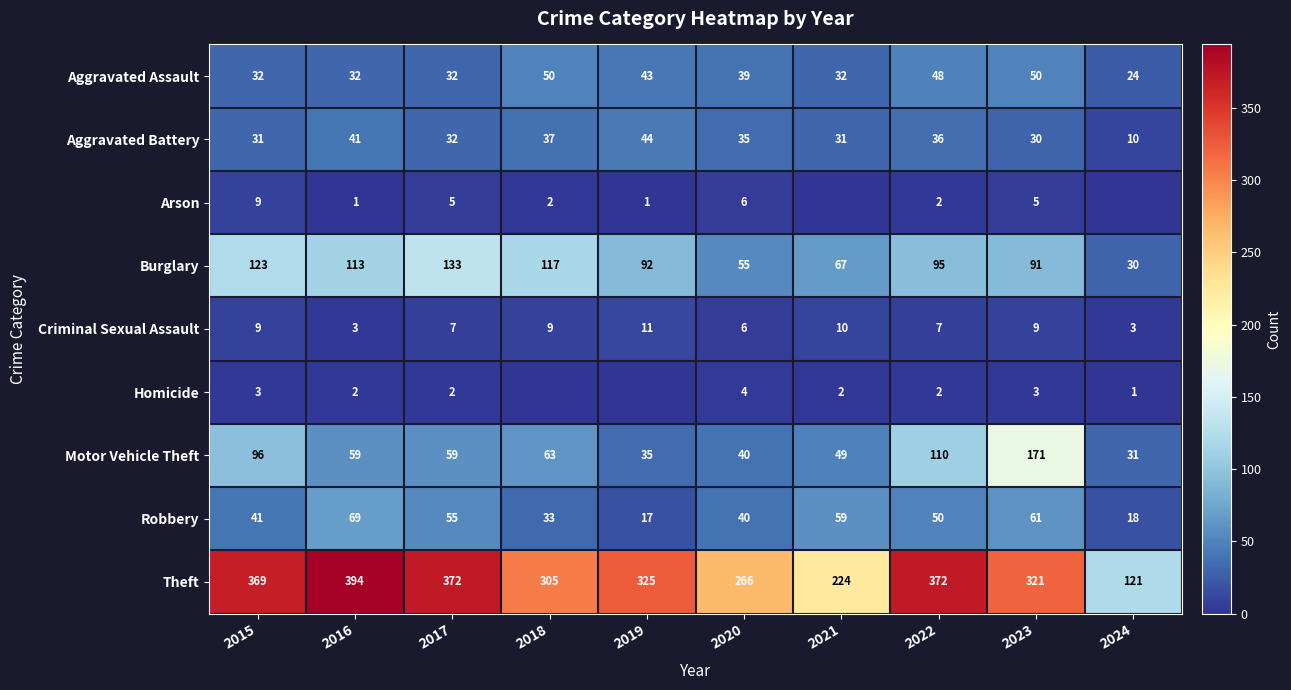

Which category has the highest value in the Criminal Sexual Assault series?

2019